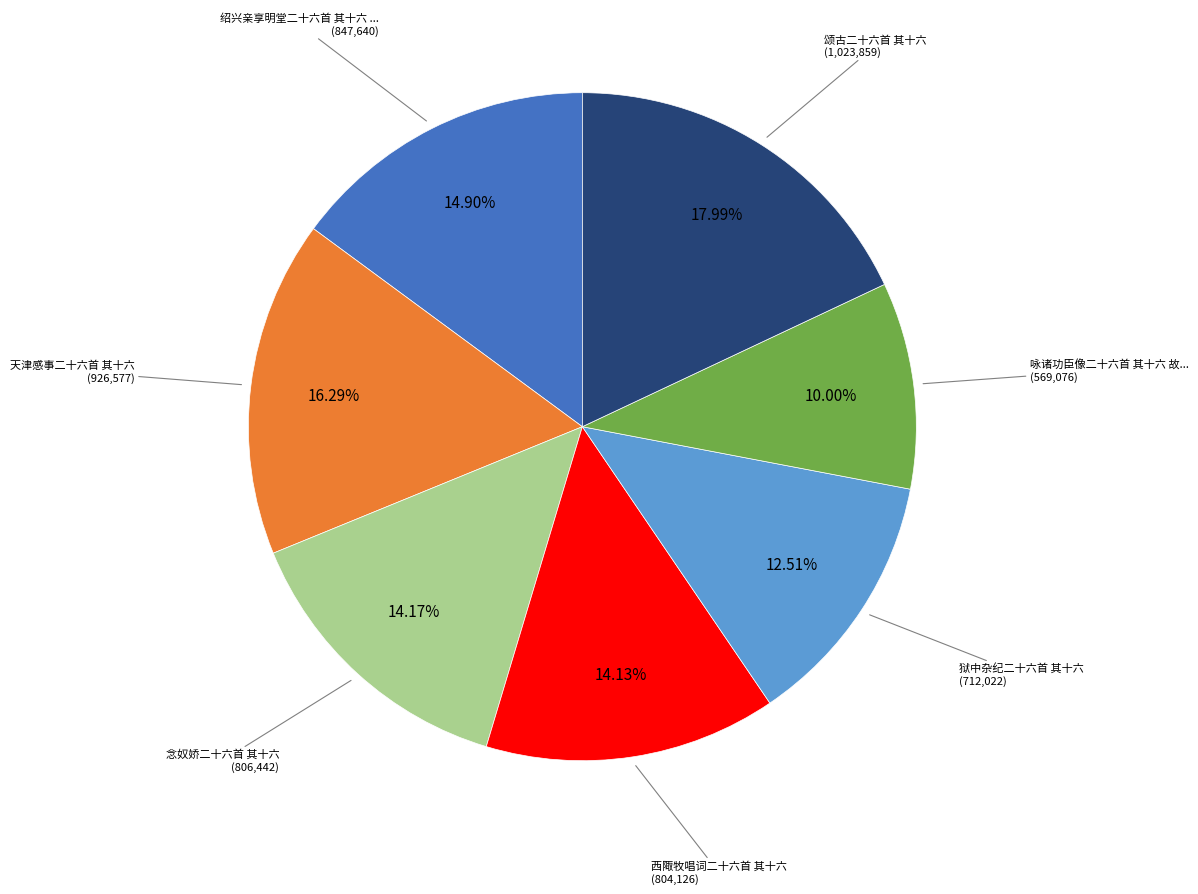

Does any single category account for the majority?

No